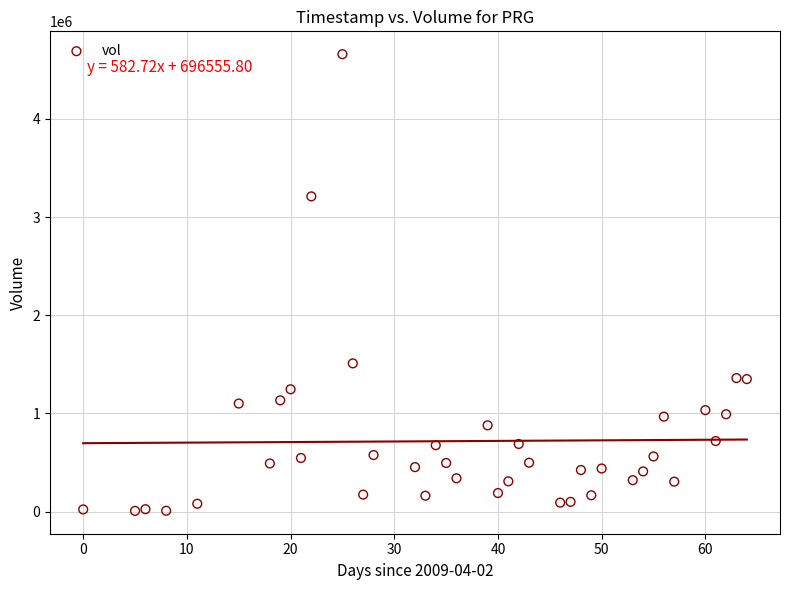

What Y value in the scatter plot is closest to 2333595?

1509953